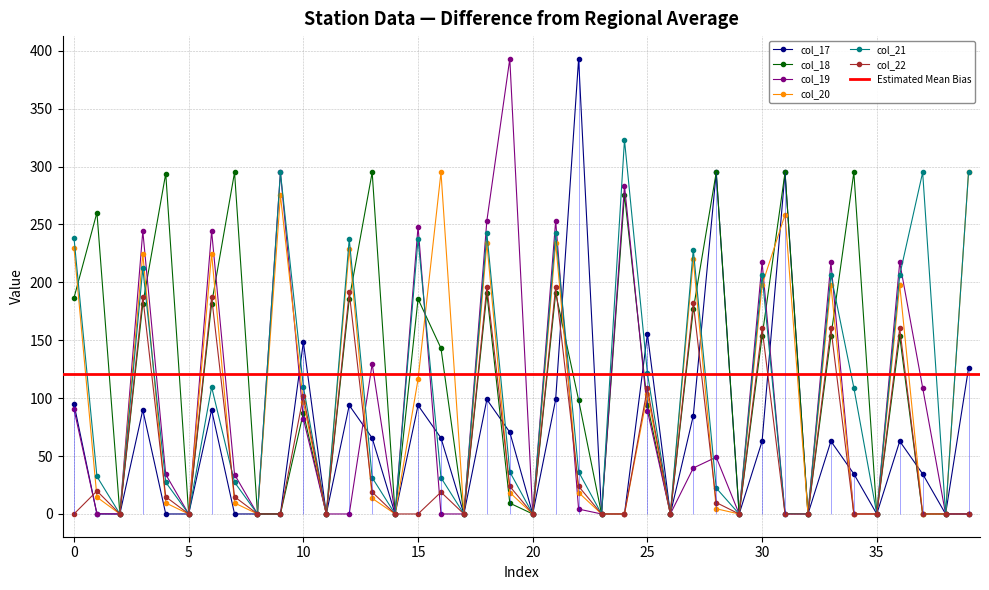

Is it true that col_22 equals 76.4 at 35?

False